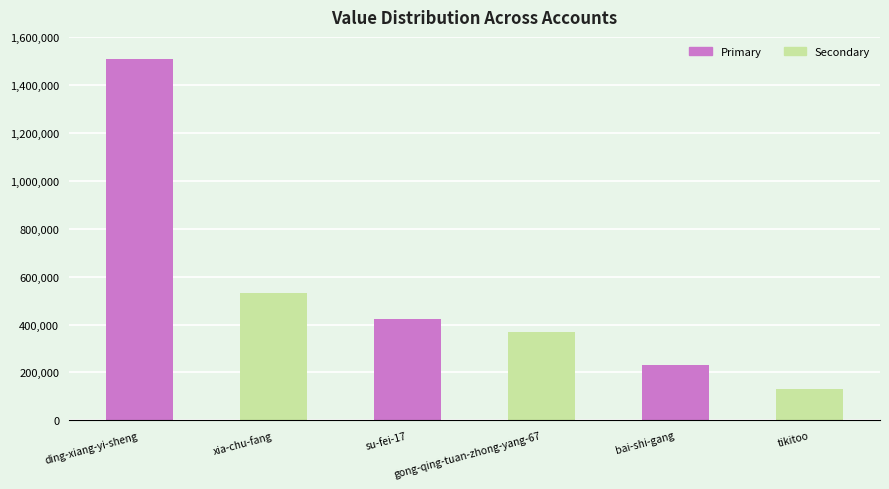

What is the difference between the values at xia-chu-fang and tikitoo?

400672